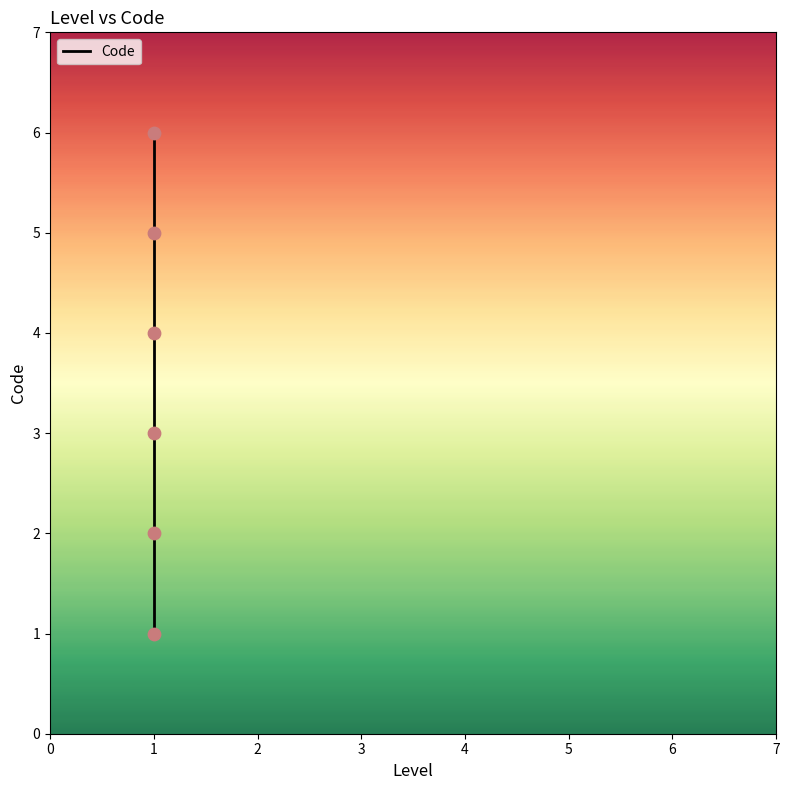

Which has a higher value, 1 or 1?

1